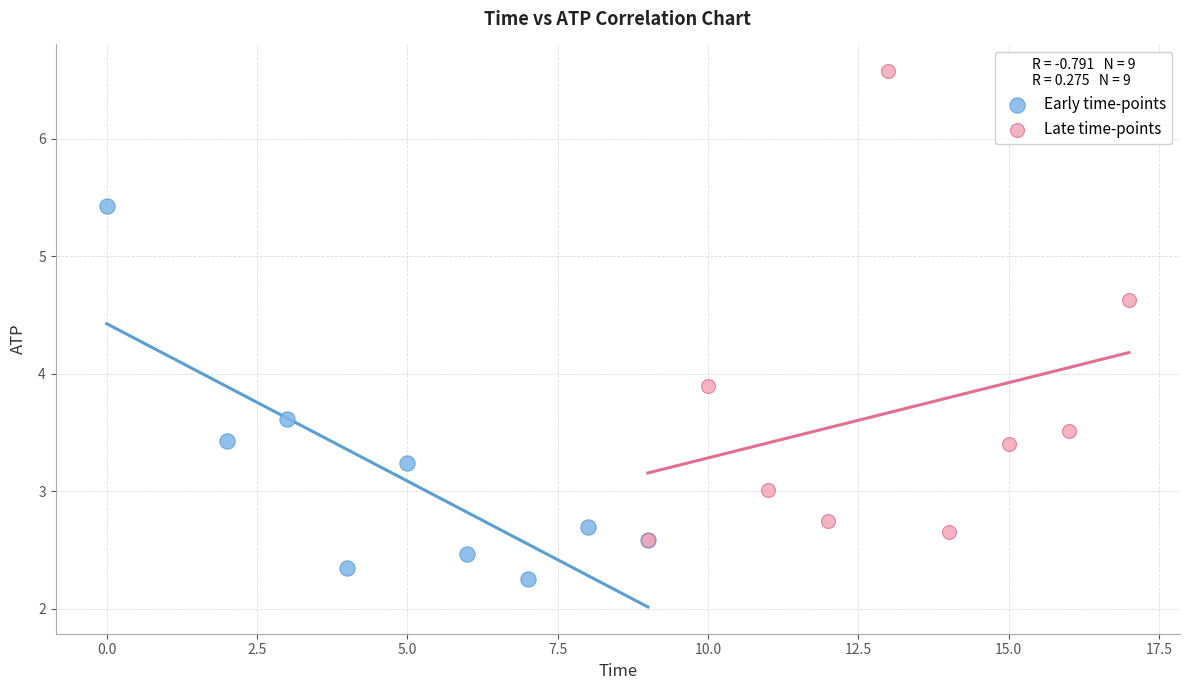

Which series has the widest spread of Y values?

Late time-points